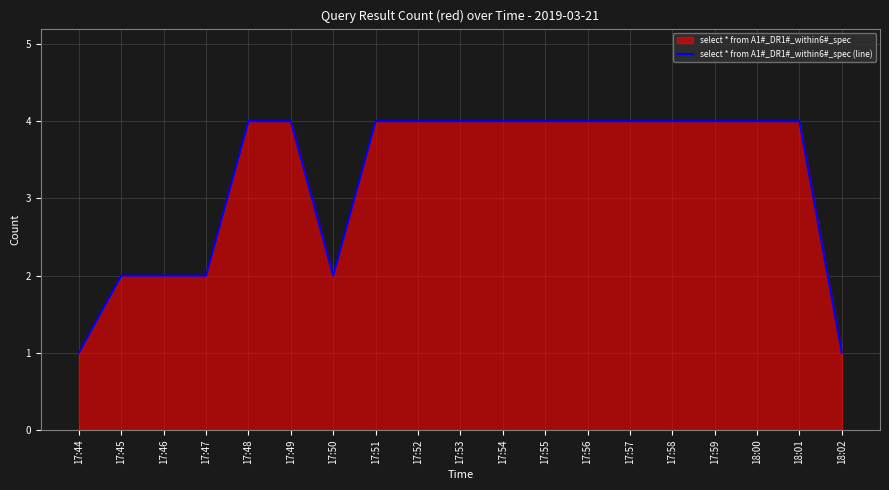

Between 17:51 and 18:00, which is larger?

17:51